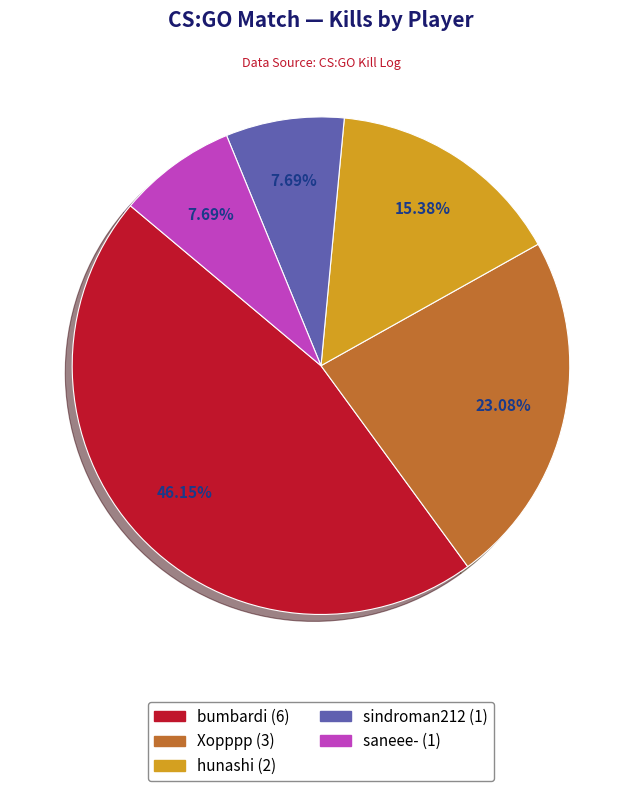

Which category has the biggest portion of the pie?

bumbardi